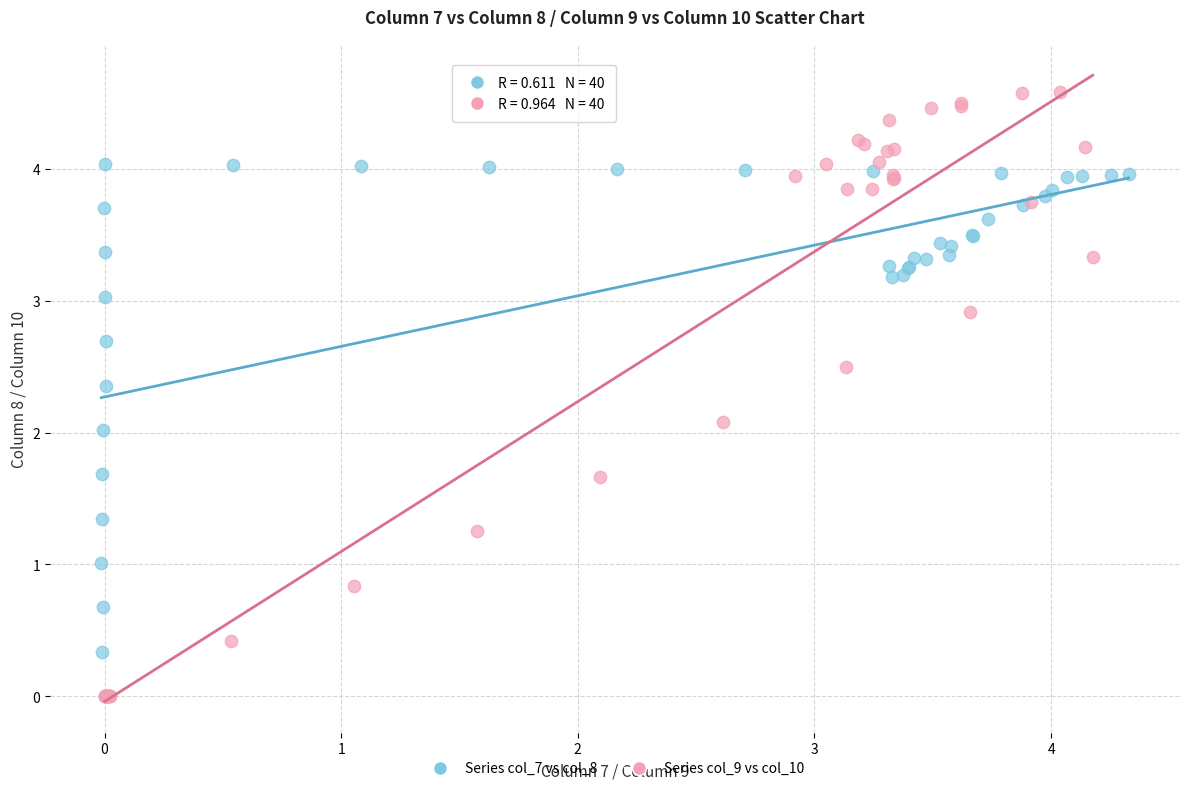

Which series contains the highest Y value?

Series col_9 vs col_10